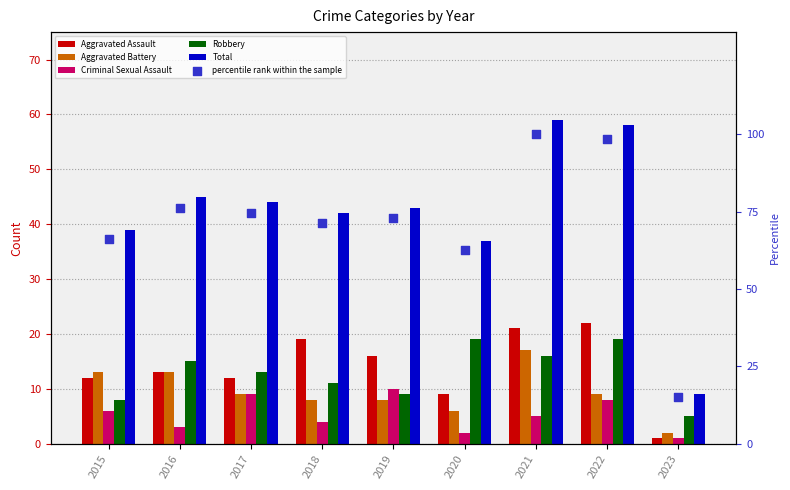

Is the value of percentile rank within the sample at 2015 greater than the value of Robbery at 2022?

Yes